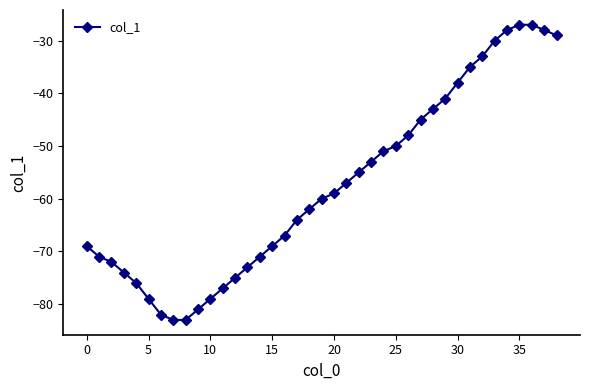

What is the sum of all values?

-2244